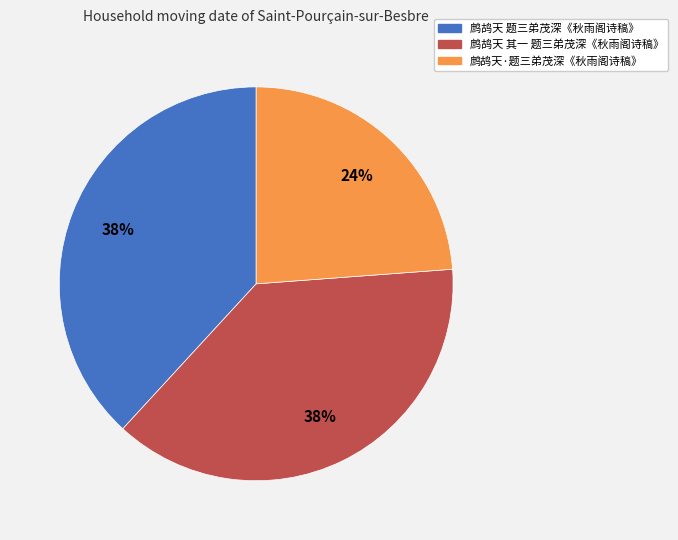

Between 鹧鸪天·题三弟茂深《秋雨阁诗稿》 and 鹧鸪天 其一 题三弟茂深《秋雨阁诗稿》, which is larger?

鹧鸪天 其一 题三弟茂深《秋雨阁诗稿》